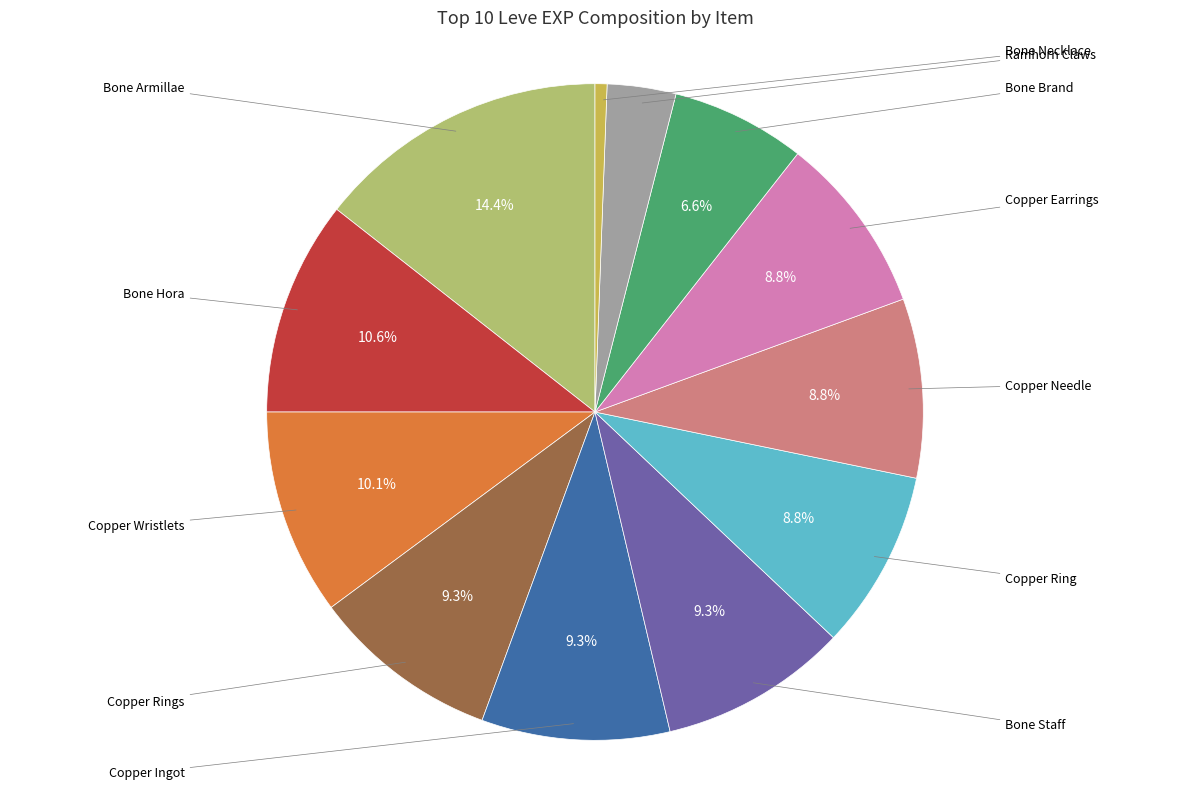

Which category has the biggest portion of the pie?

Bone Armillae